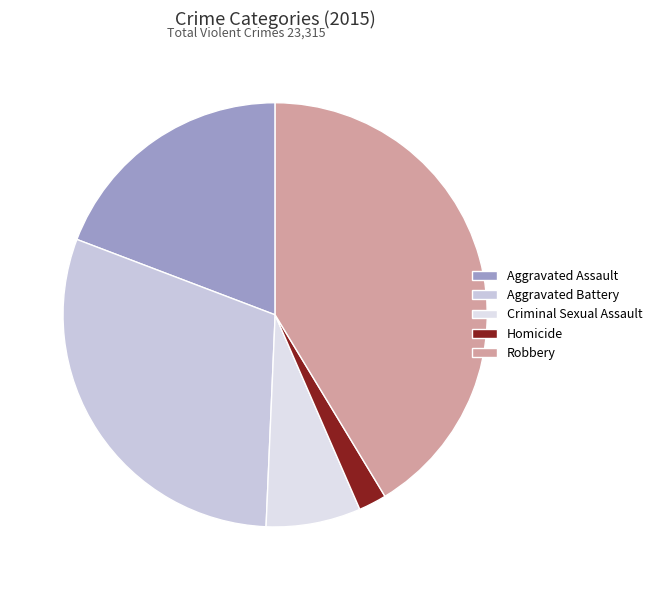

Count the number of slices in the pie.

5